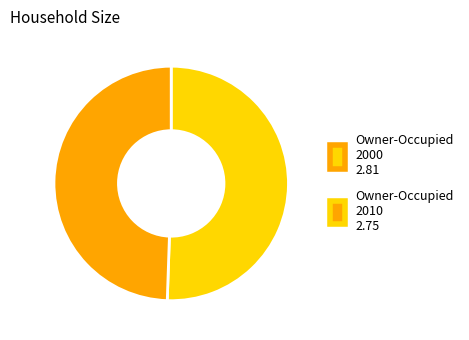

Is there a majority slice in this chart?

Yes